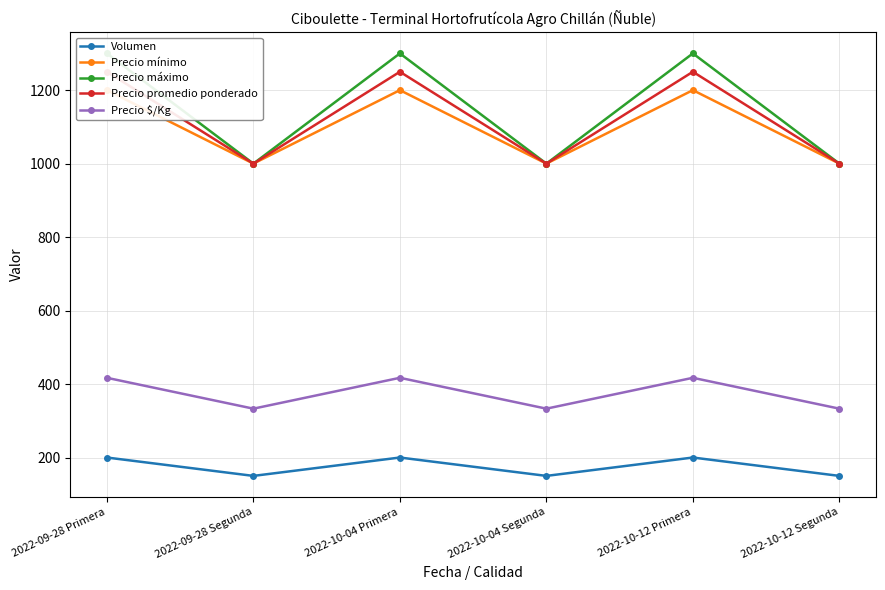

At which category does Precio $/Kg reach its first local valley?

2022-09-28 Segunda